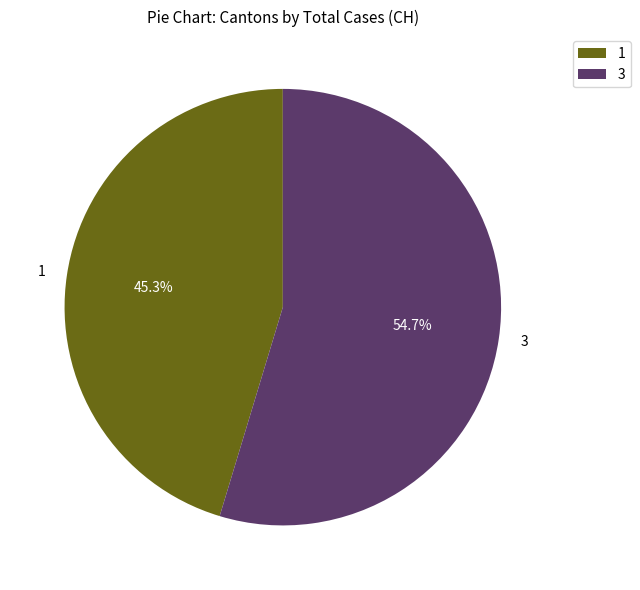

Approximately how many times larger is the value at 1 compared to 3?

0.8